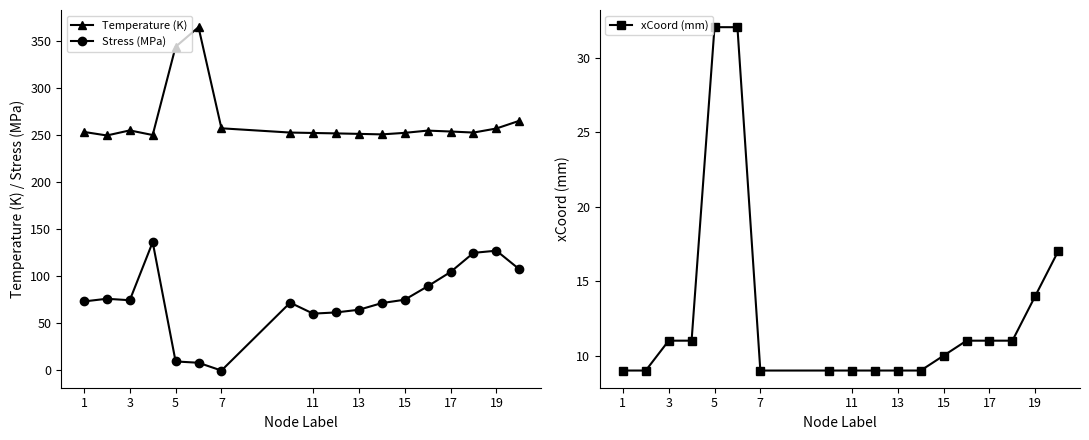

What is the average value of the Temperature (K) series?

264.5